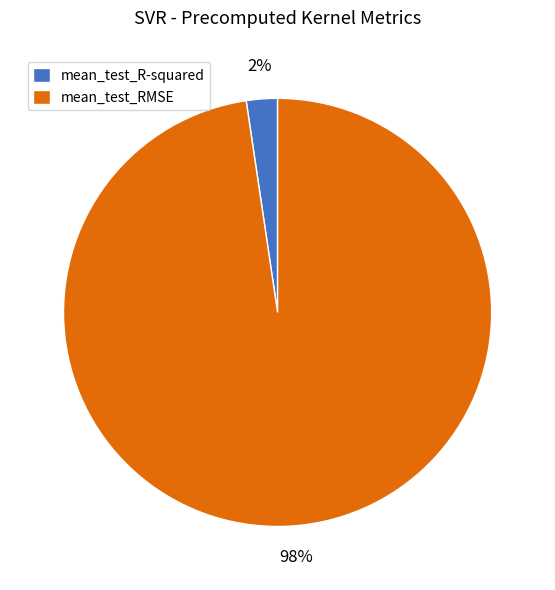

What is the majority slice?

mean_test_RMSE